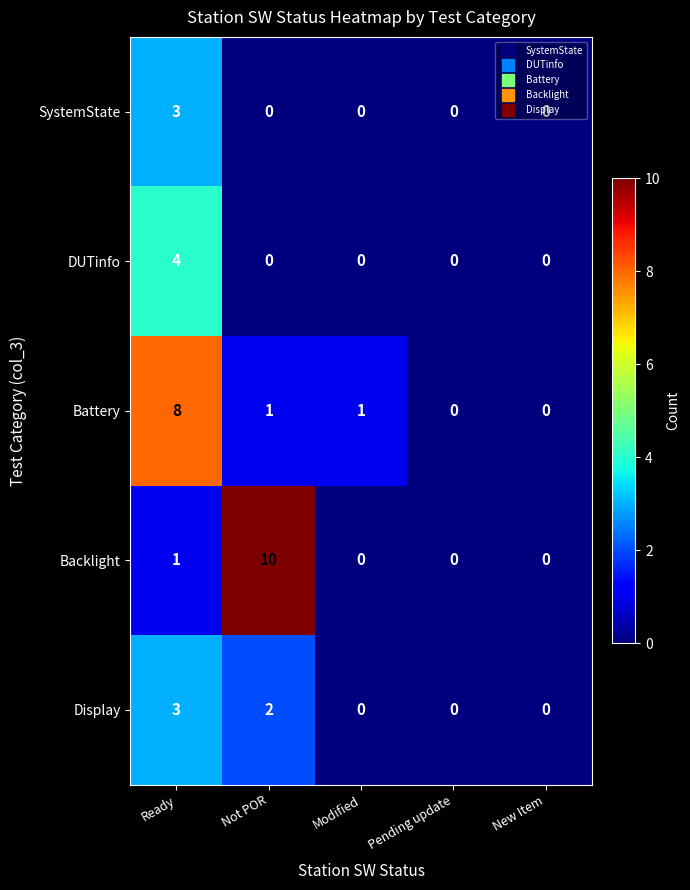

At which label does Battery first exceed 1?

Ready